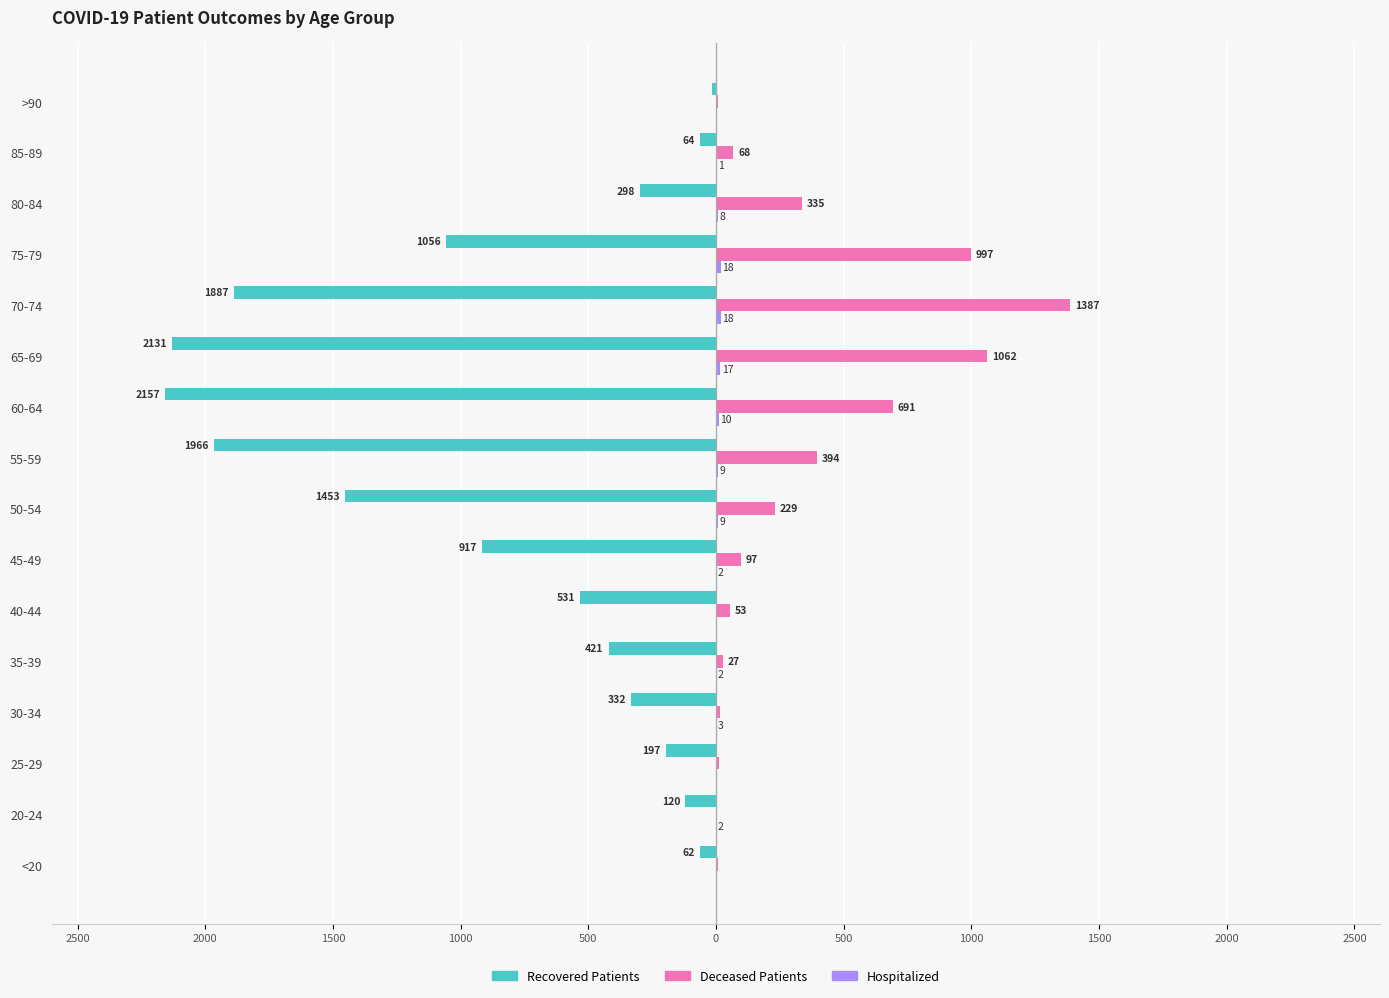

True or false: deceased_patients has a value of 10 at 2500.

False